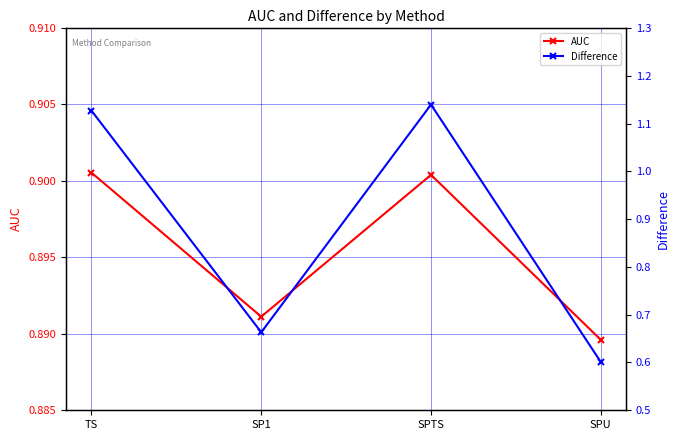

What is the label of the 1st point from the right?

SPU